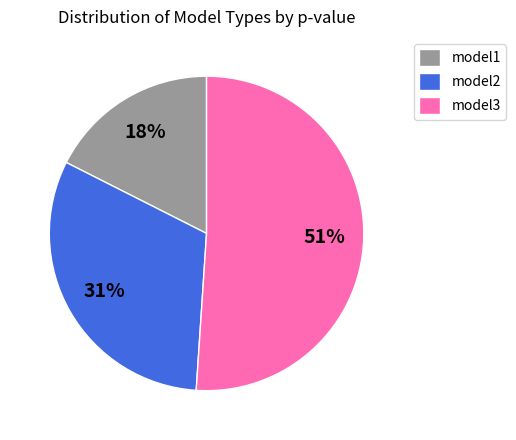

To the nearest percent, what is the combined percentage of model3 and model2?

82%